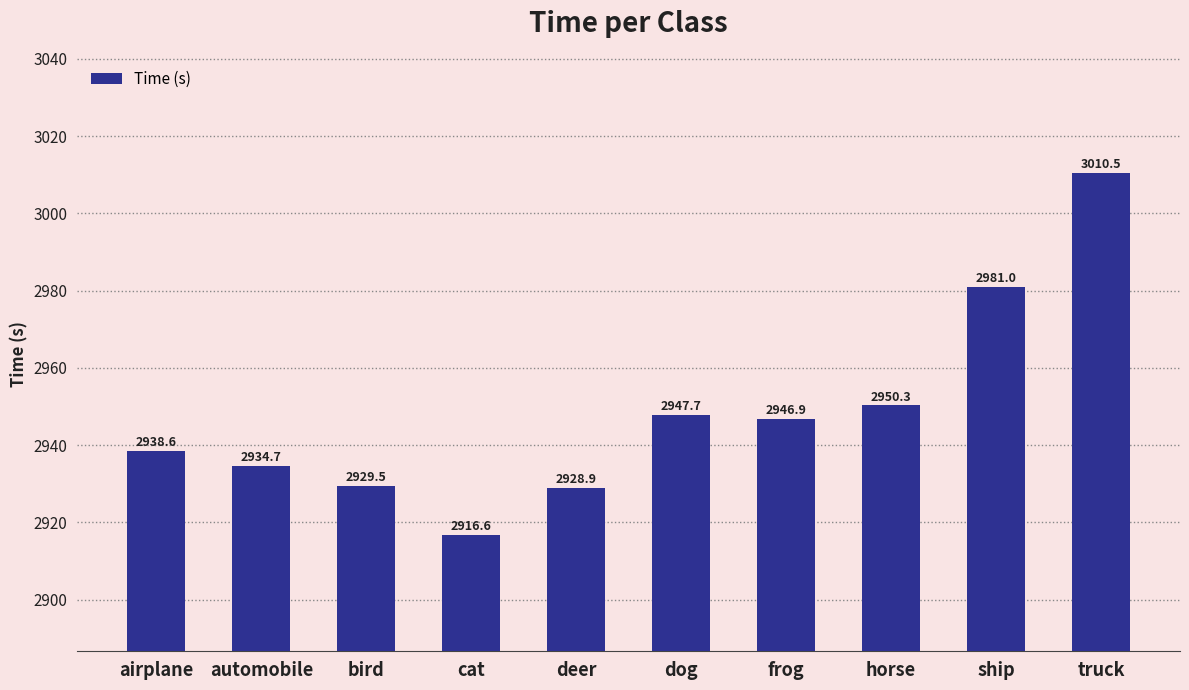

Is it true that the value at horse is 1591.3?

False